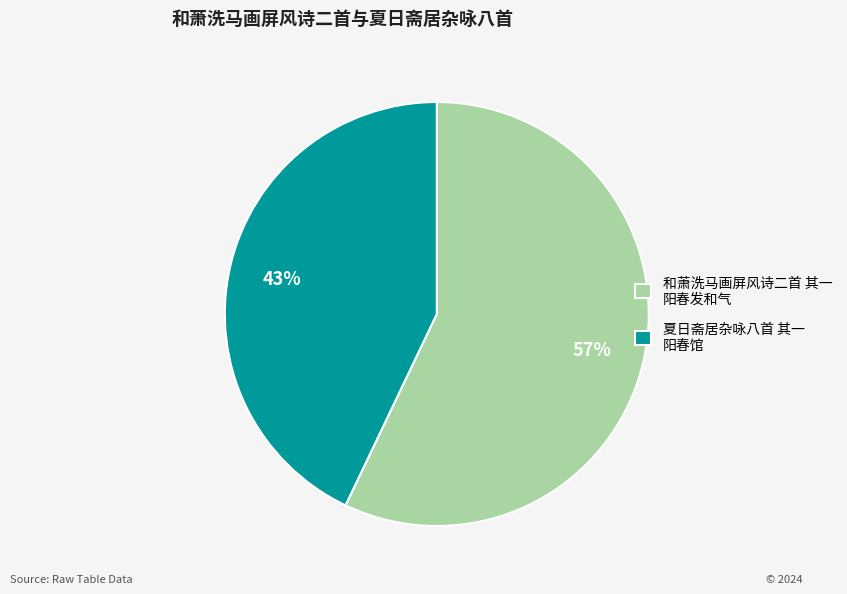

To the nearest percent, what is the average slice percentage?

50%